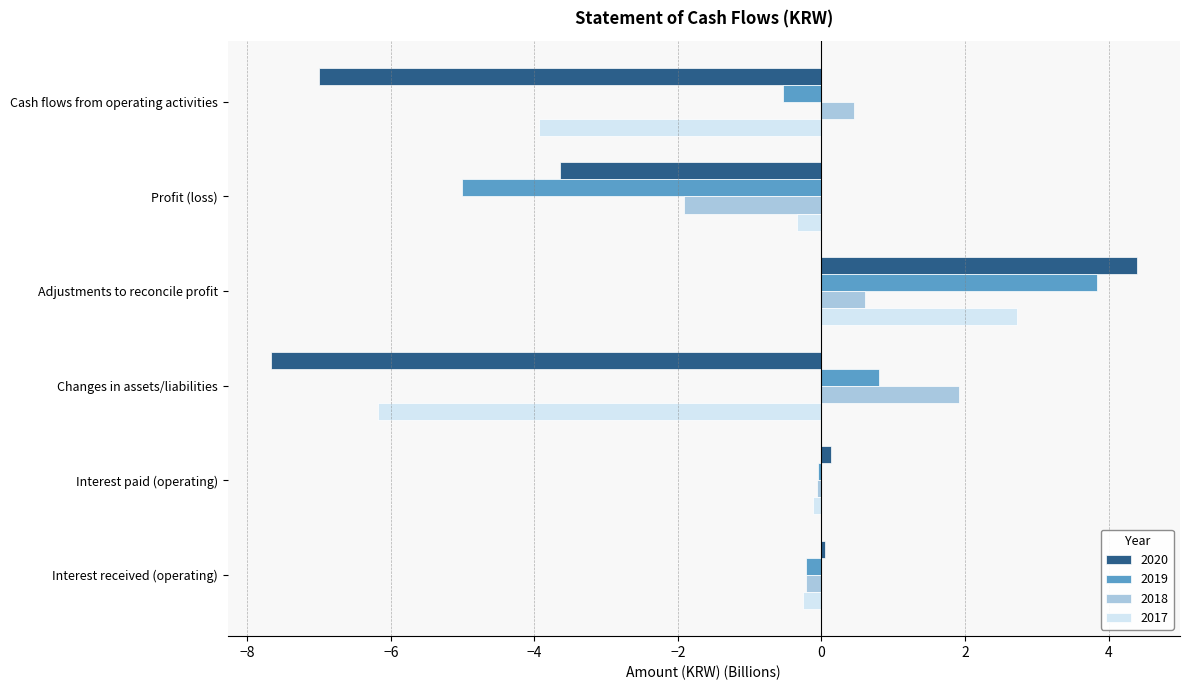

What value does the 2018 series have at Adjustments to reconcile profit?

0.6